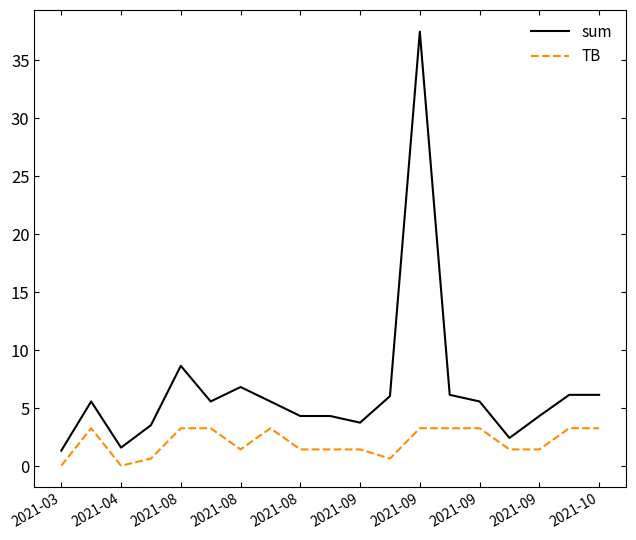

True or false: TB and sum intersect in this chart.

False